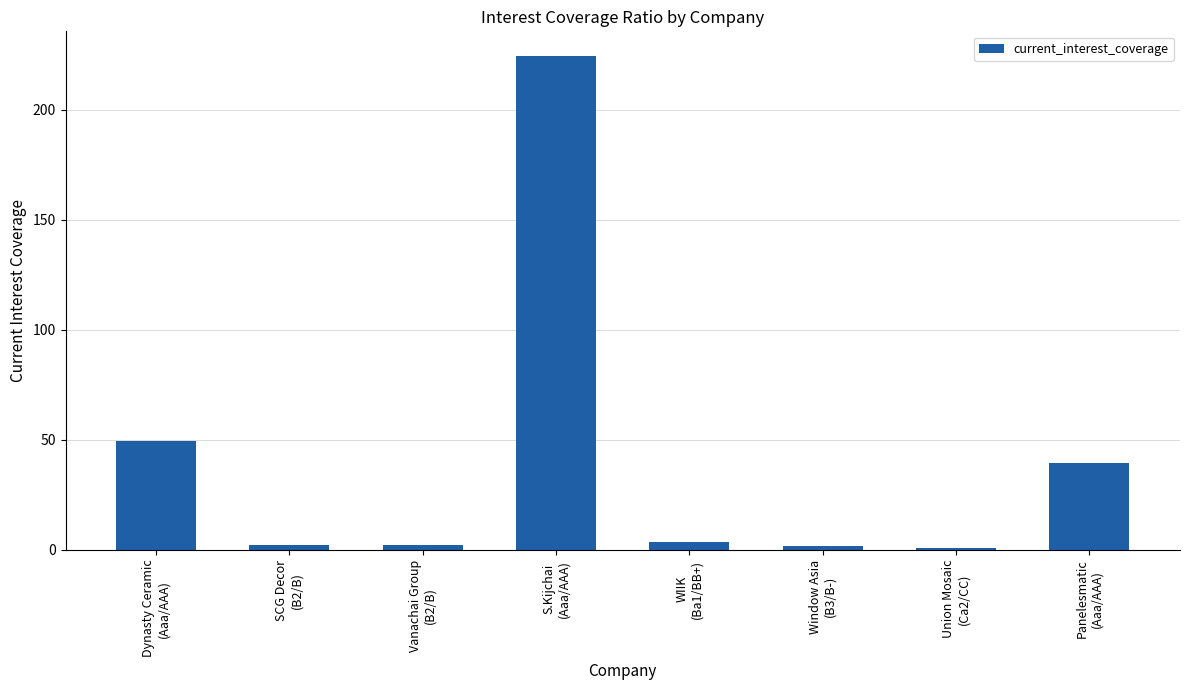

What is the maximum value shown in the chart?

224.4